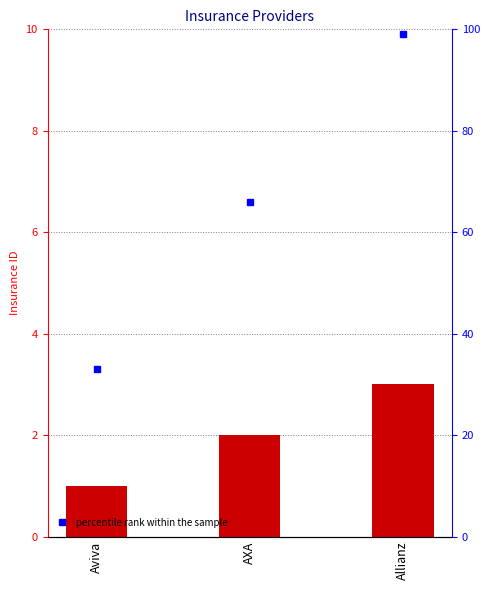

True or false: Insurance ID has a value of 3 at AXA.

False